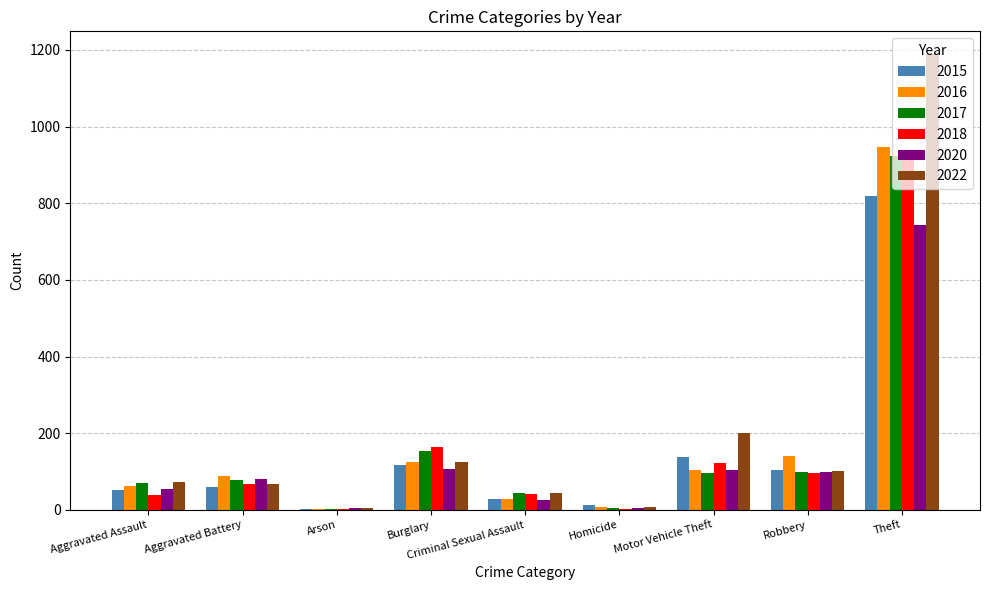

What is the highest value of the 2020 series?

744